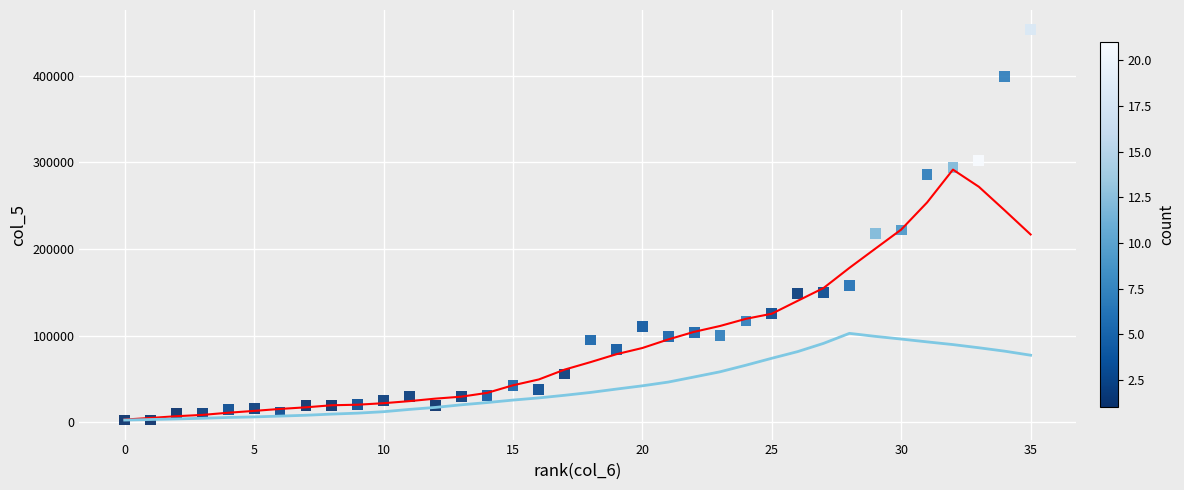

What is the range of X values (max minus min)?

35